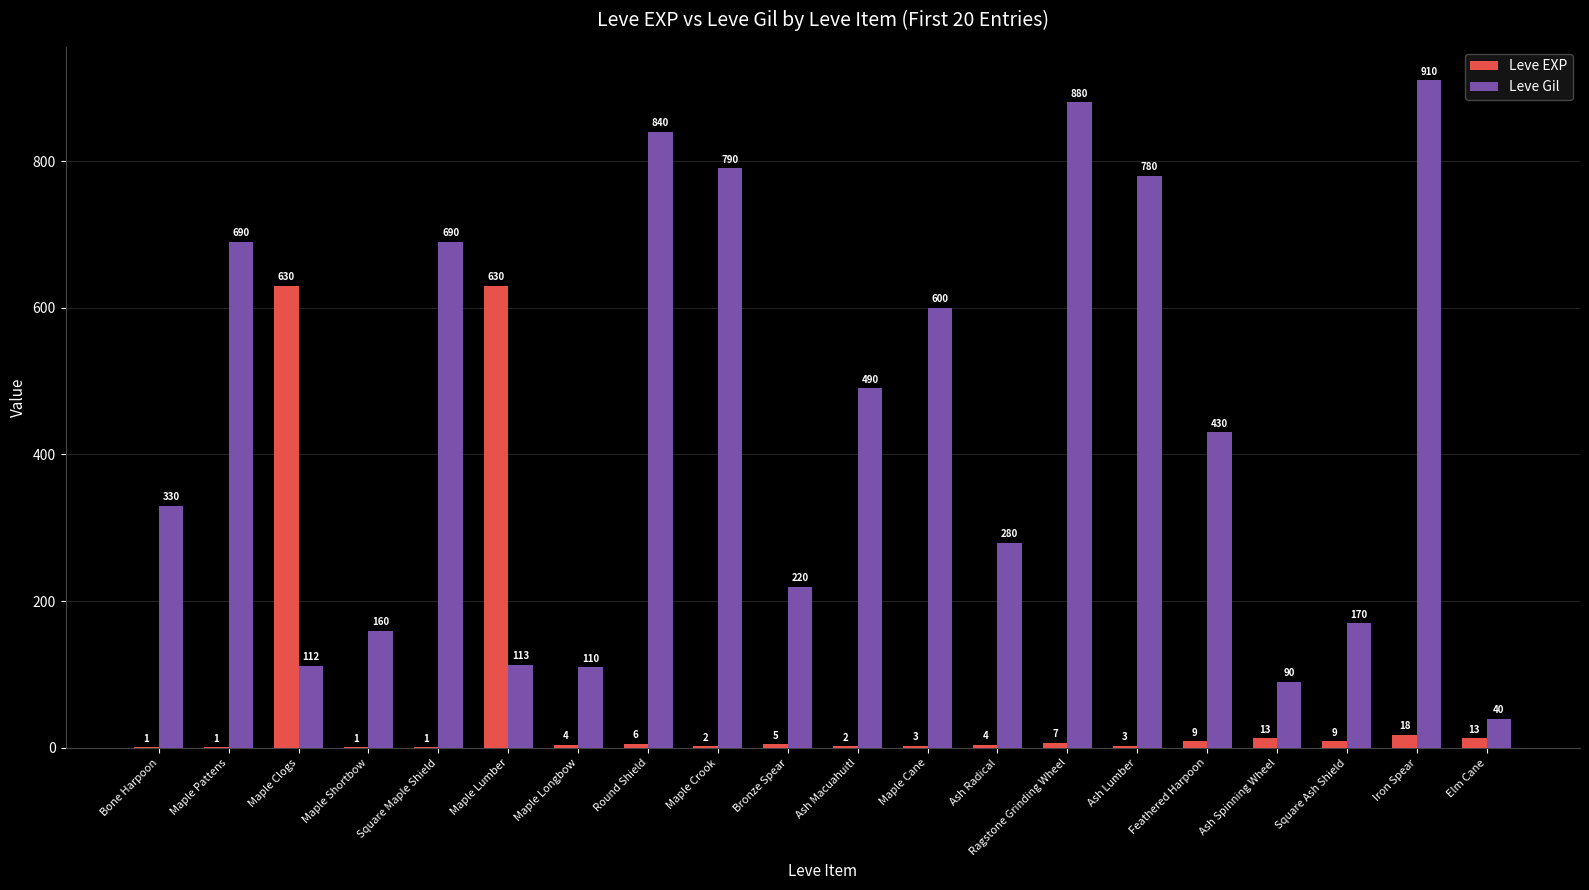

Is the value of Leve Gil at Elm Cane greater than the value of Leve EXP at Elm Cane?

Yes